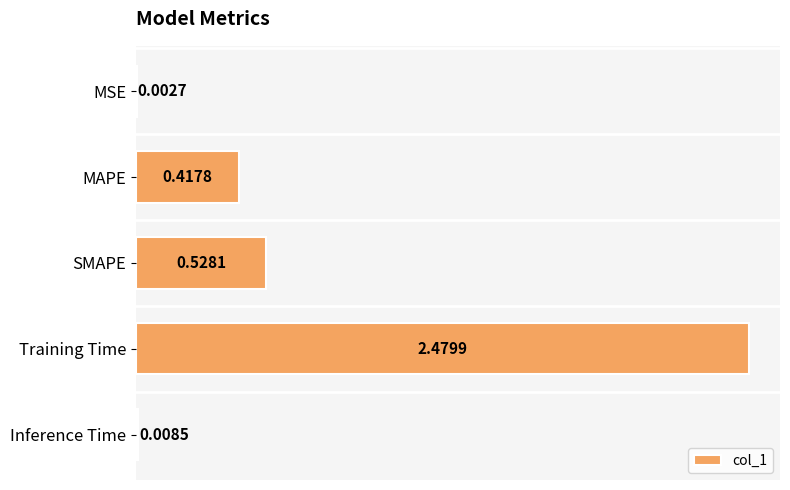

At which category does the chart reach its peak across all series?

Training Time